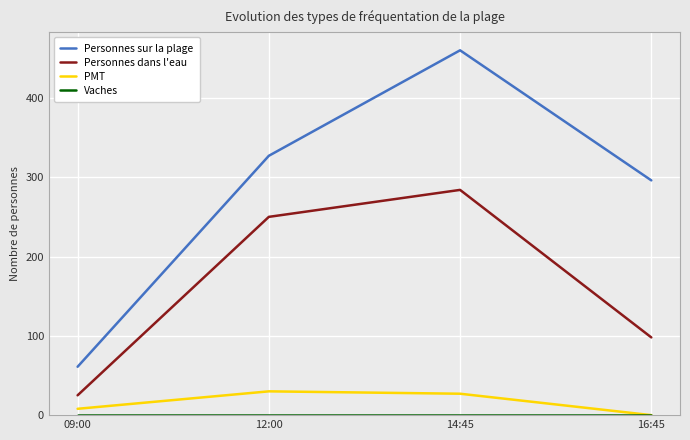

Which category has the lowest value in the Personnes sur la plage series?

09:00